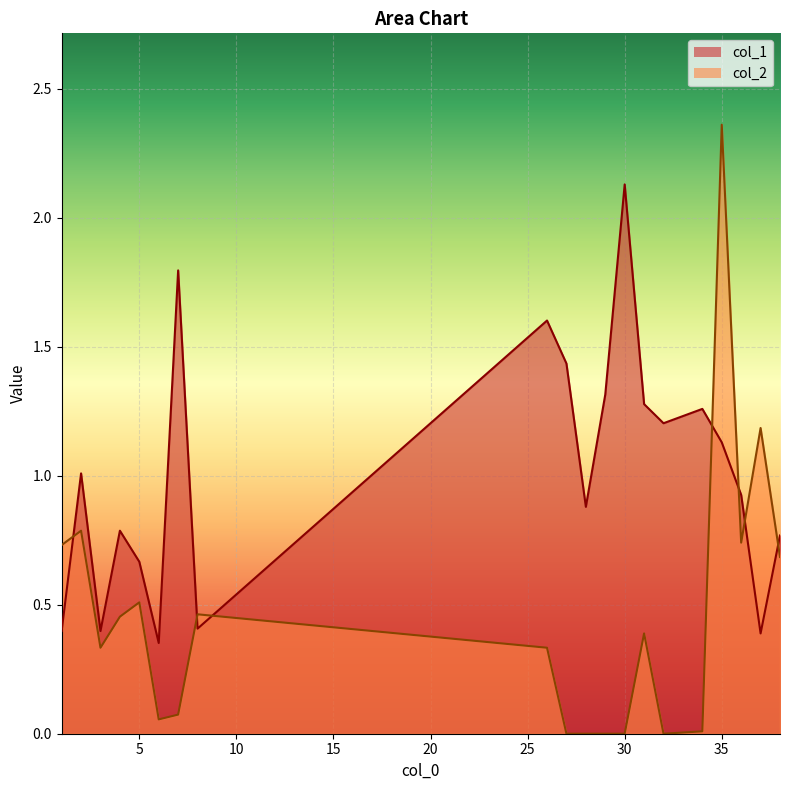

Is it true that col_2 equals 0.0 at 27?

True